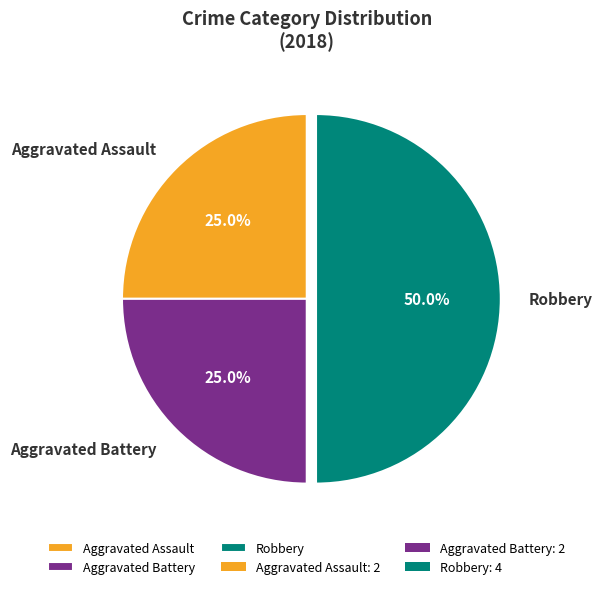

What percentage is NOT represented by Aggravated Assault?

75.0%